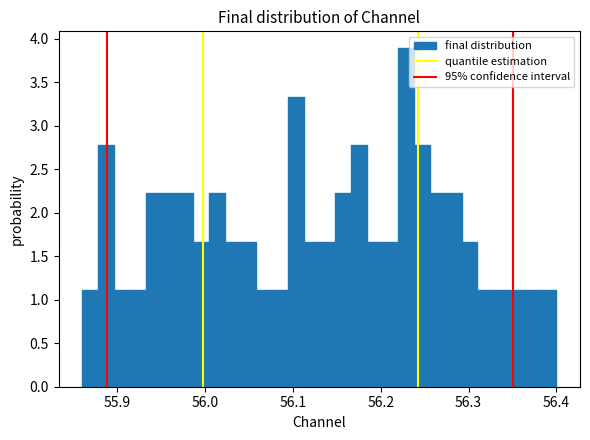

Read against the x-axis, roughly where is the centre of the tallest bar?

56.23